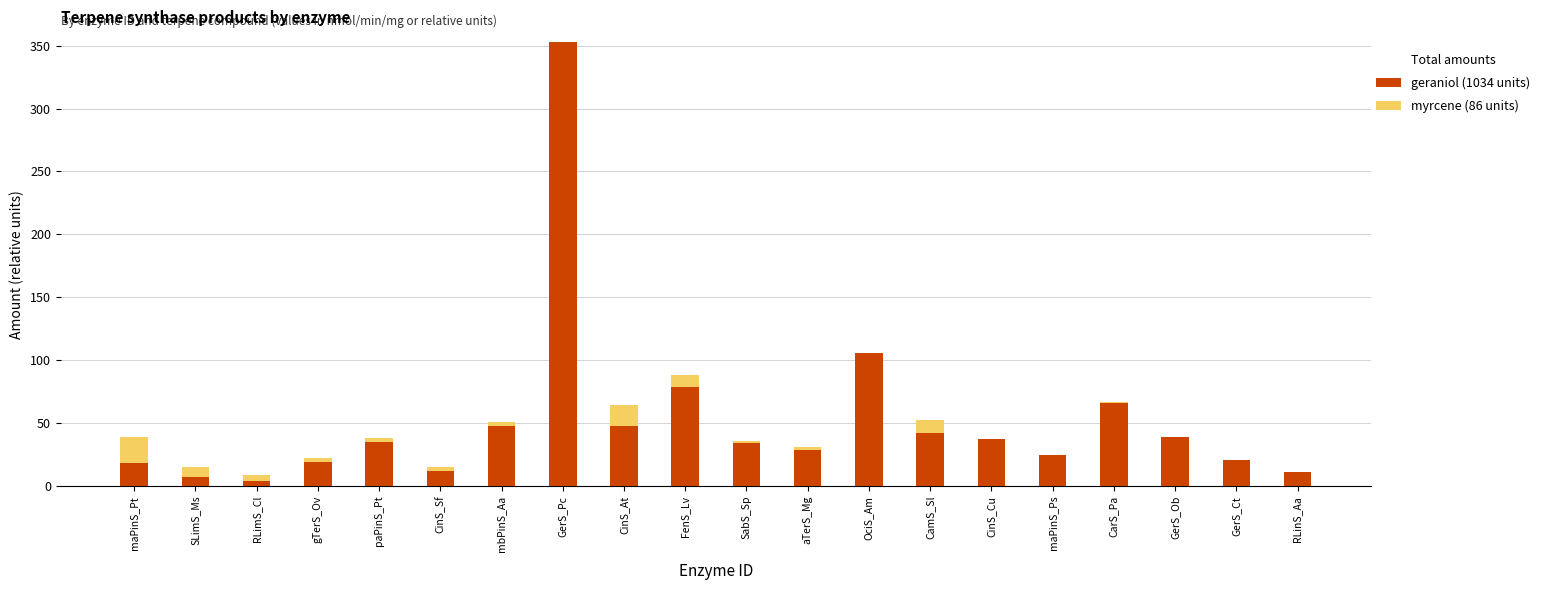

At which category is the sum across all series the highest?

GerS_Pc